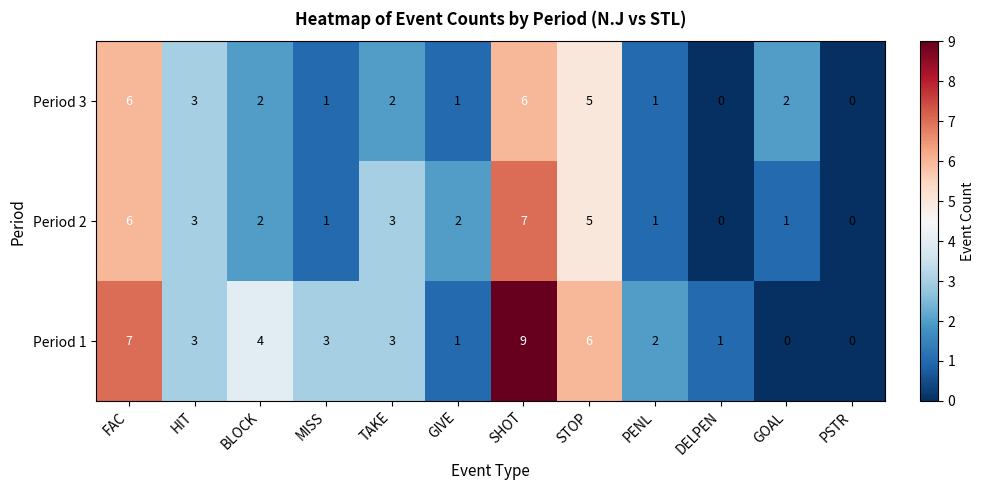

Which category has the highest value across all series?

SHOT